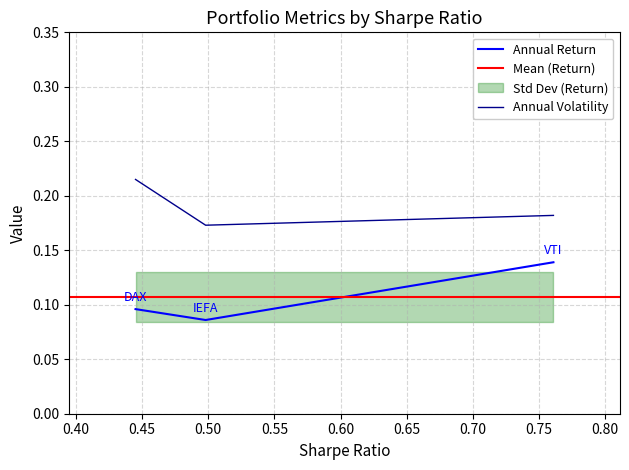

Rank the series by their average value, from lowest to highest.

Annual Return, Annual Volatility